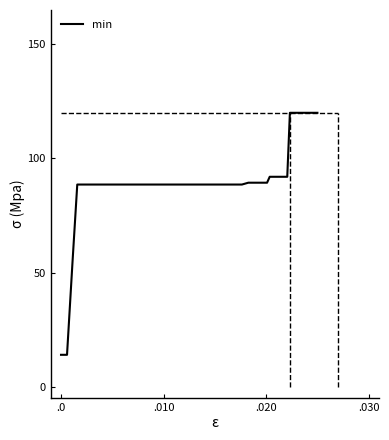

Reading right to left, what are all the values shown in this chart?

120.0	120.0	120.0	120.0	120.0	120.0	120.0	120.0	92.0	92.0	92.0	92.0	89.4	89.4	89.4	89.4	89.4	88.6	88.6	88.6	88.6	88.6	88.6	88.6	88.6	88.6	88.6	88.6	88.6	88.6	88.6	88.6	88.6	88.6	88.6	88.6	88.6	54.1	14.1	14.1